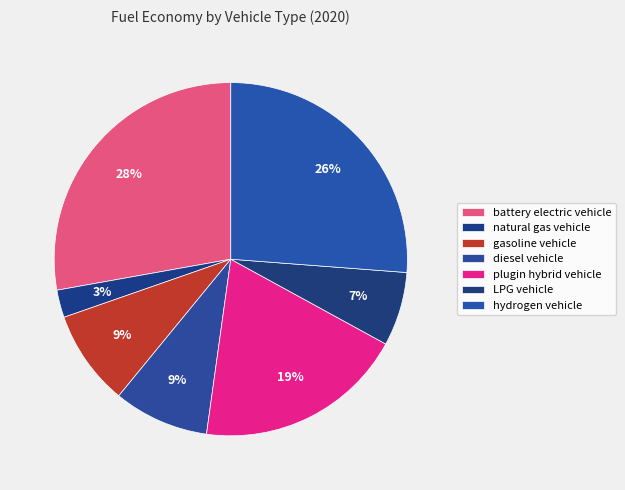

Rank the categories by value from lowest to highest.

natural gas vehicle, LPG vehicle, gasoline vehicle, diesel vehicle, plugin hybrid vehicle, hydrogen vehicle, battery electric vehicle